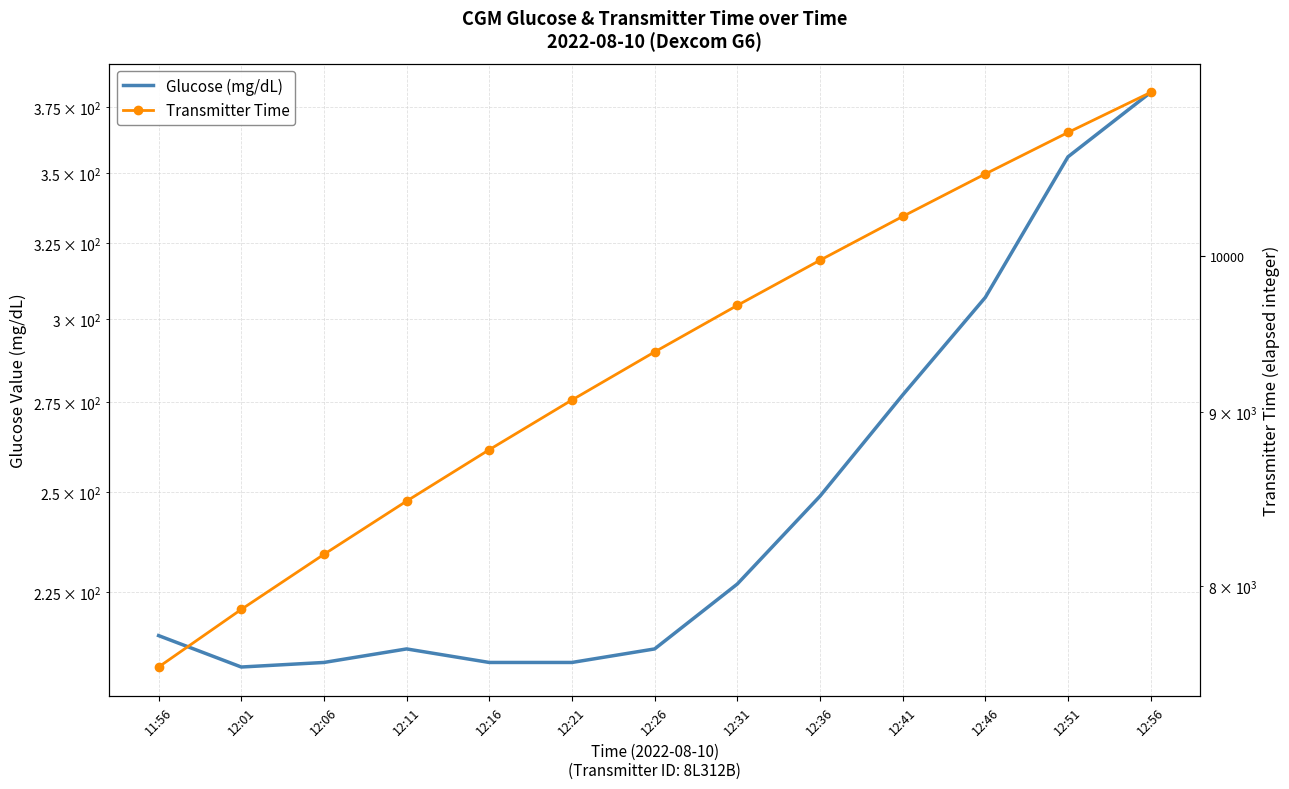

How many data points does each series have?

13